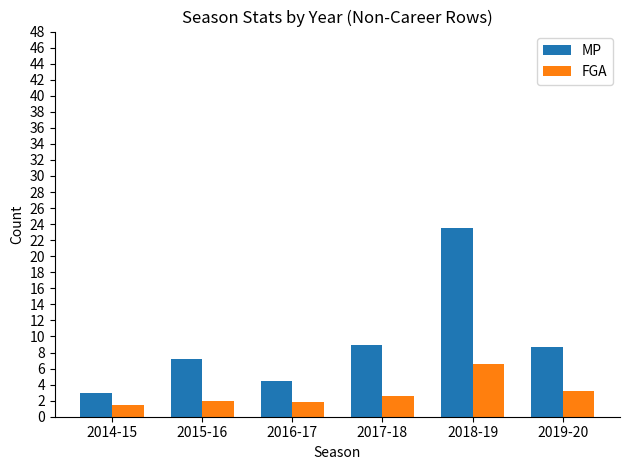

What are all the series names shown in the legend?

MP, FGA